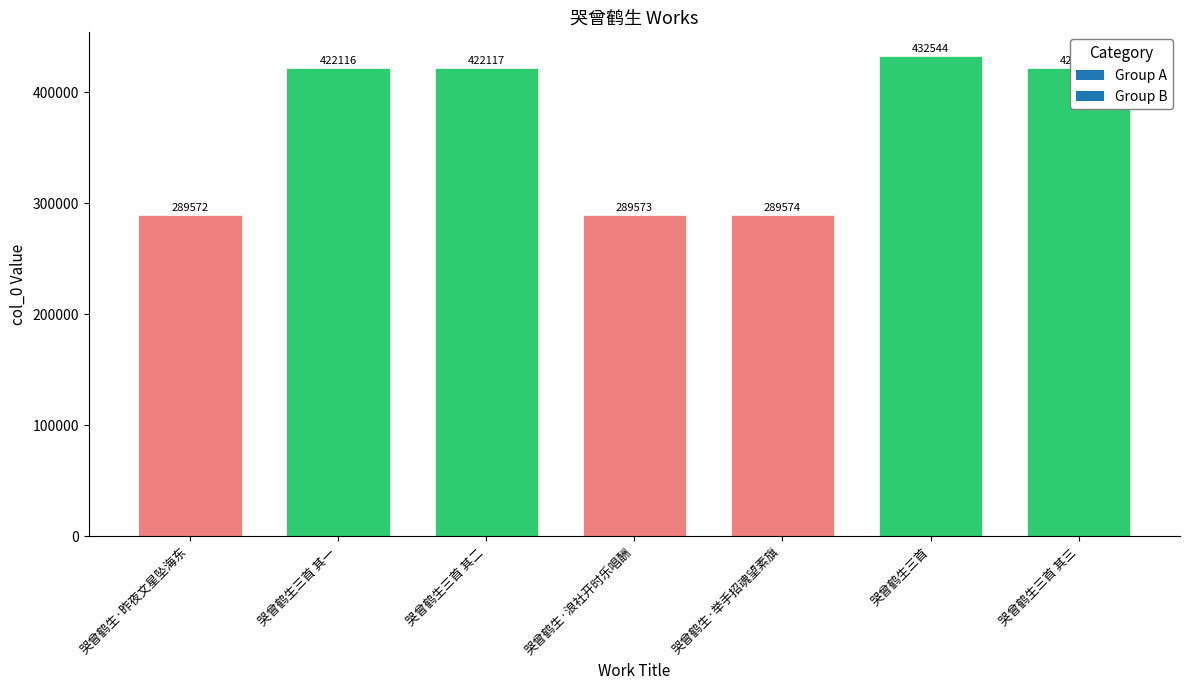

Reading left to right, list all the values displayed in this chart.

哭曾鹤生·昨夜文星坠海东=289572	哭曾鹤生三首 其一=422116	哭曾鹤生三首 其二=422117	哭曾鹤生·浪社开时乐唱酬=289573	哭曾鹤生·举手招魂望素旗=289574	哭曾鹤生三首=432544	哭曾鹤生三首 其三=422118